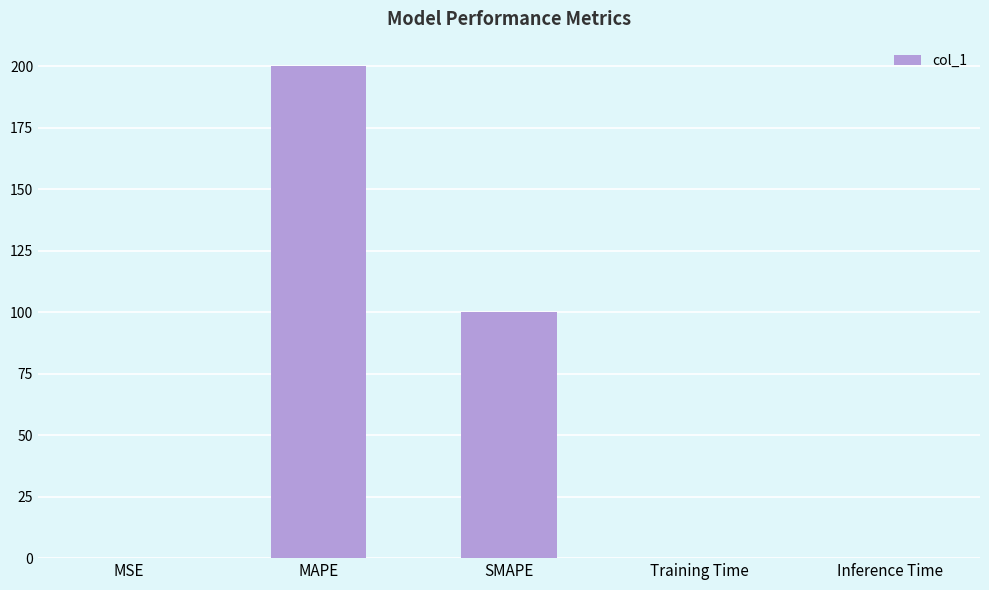

What is the sum of all values?

300.0